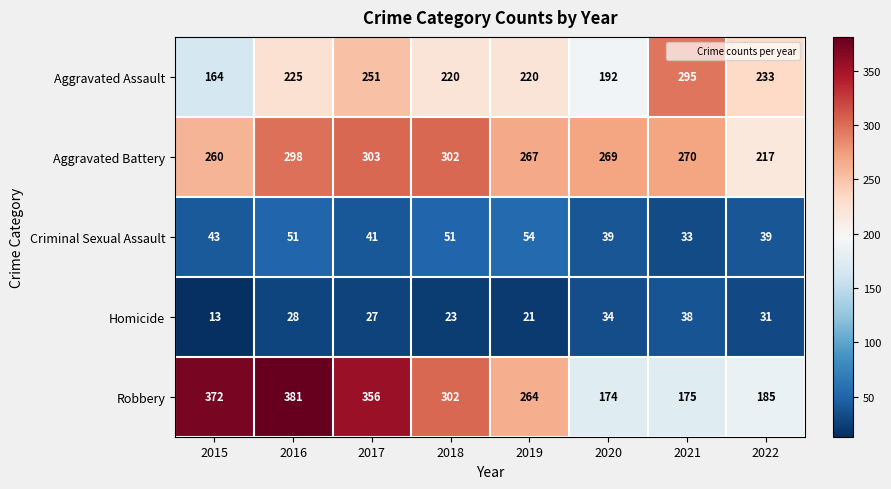

What is the difference between the Homicide values at 2015 and 2018?

10